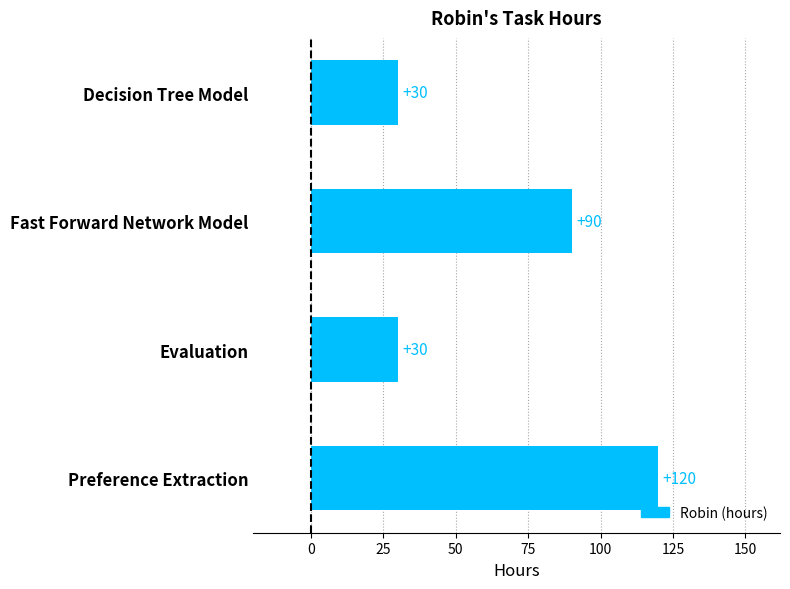

What is the smallest value displayed?

30